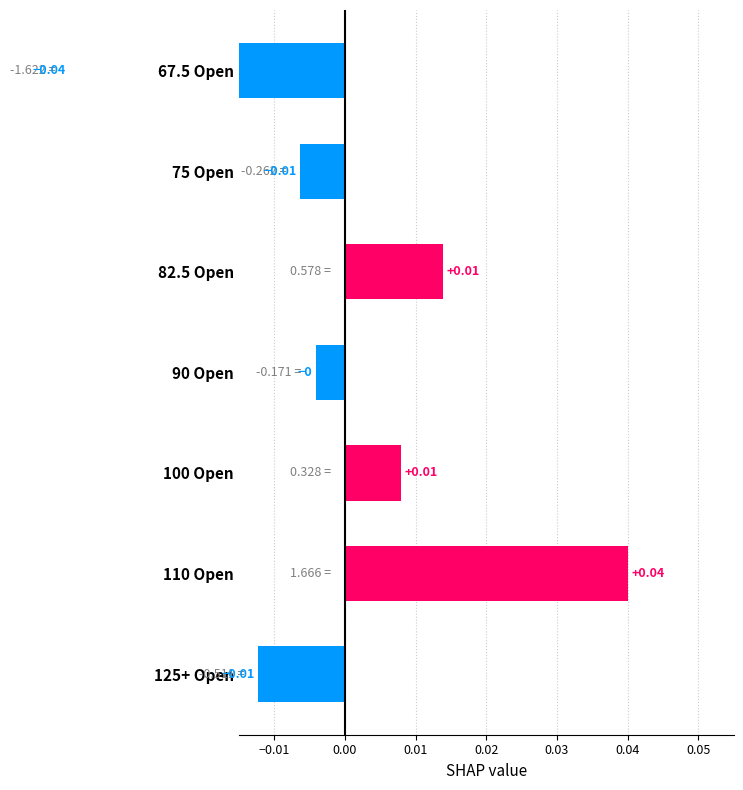

Rank the categories by value from lowest to highest.

67.5 Open, 125+ Open, 75 Open, 90 Open, 100 Open, 82.5 Open, 110 Open